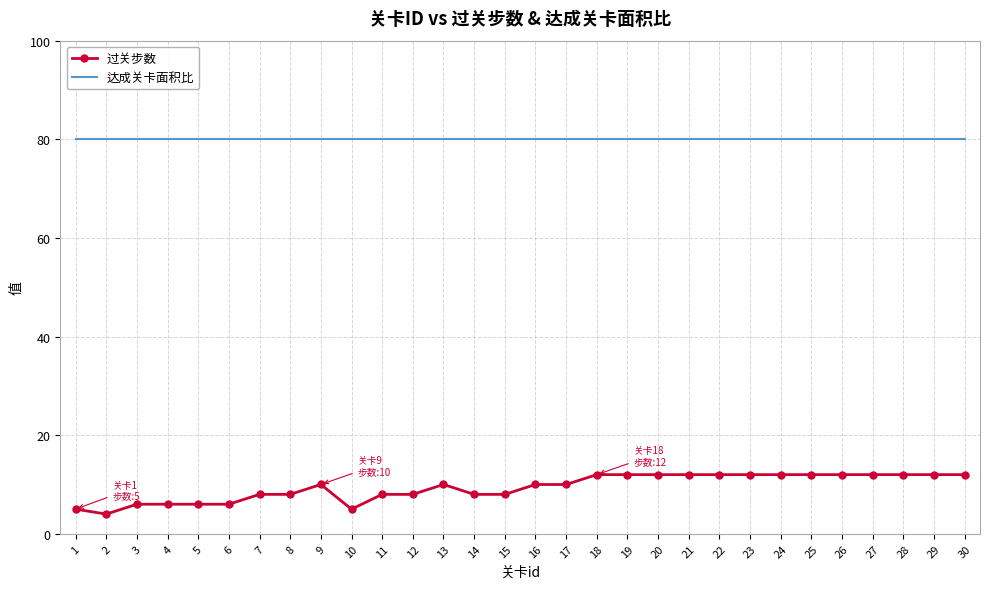

What is the difference between the highest and lowest values at 20?

68